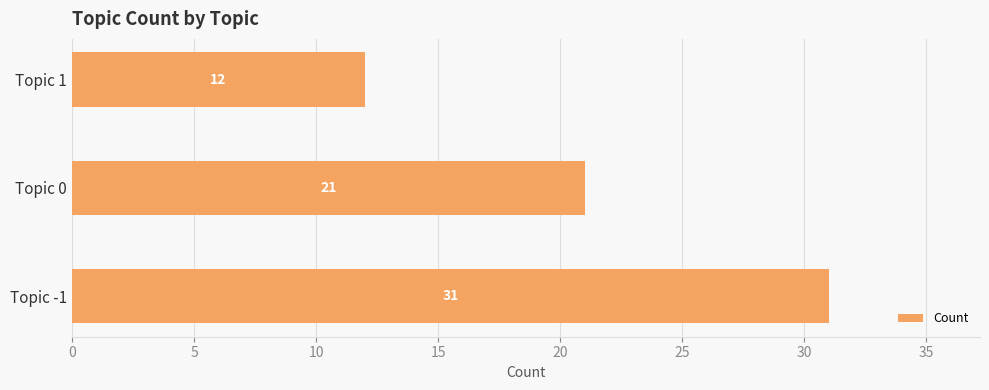

Rank the categories by value from lowest to highest.

Topic 1, Topic 0, Topic -1